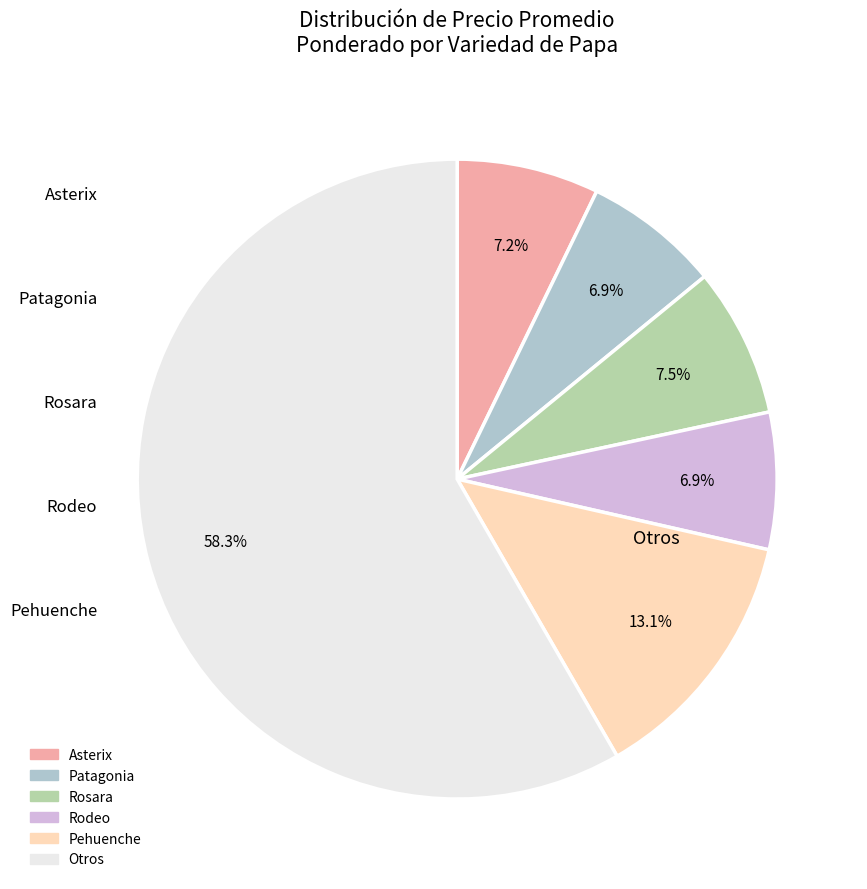

Does any single category account for the majority?

Yes